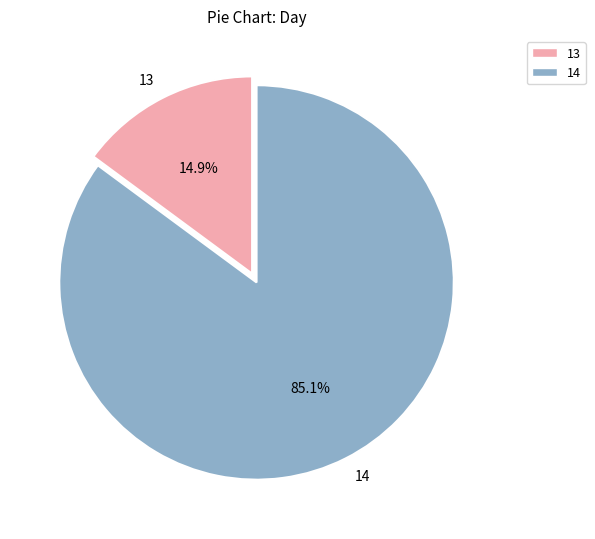

The 14 slice represents 1% of the pie. True or false?

False